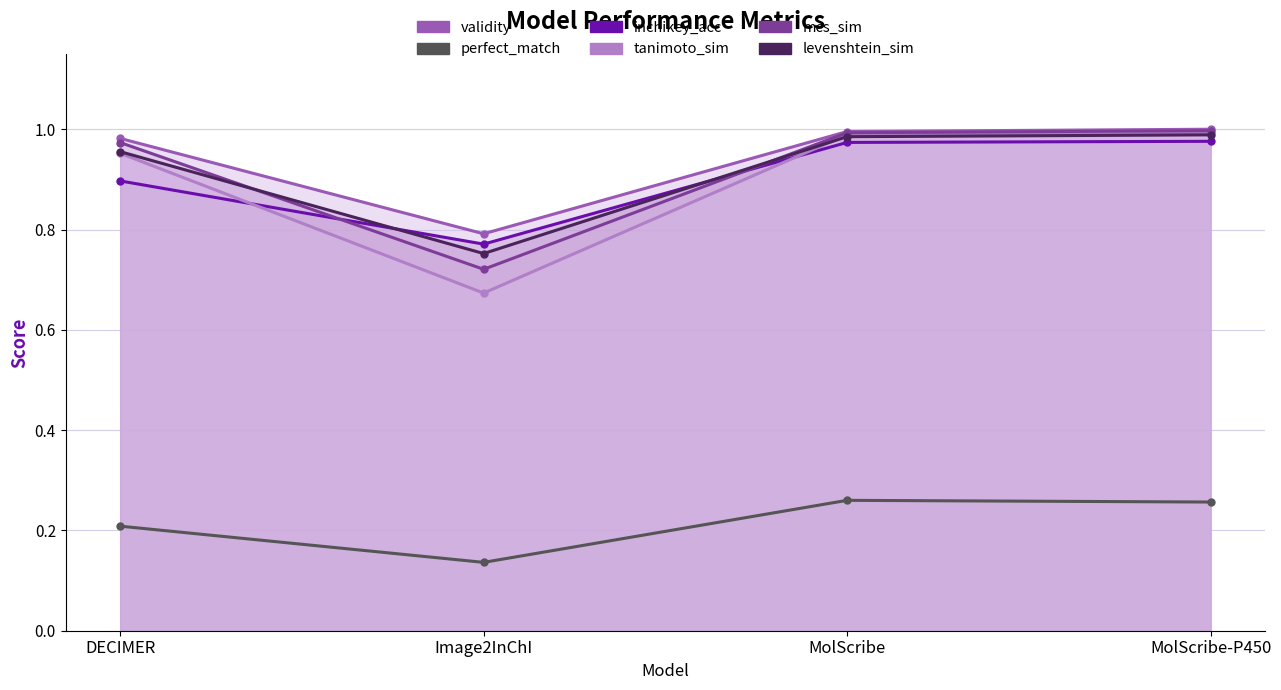

Reading left to right, transcribe all the data shown in this chart.

validity: 1.0	0.8	1.0	1.0
perfect_match: 0.2	0.1	0.3	0.3
inchikey_acc: 0.9	0.8	1.0	1.0
tanimoto_sim: 1.0	0.7	1.0	1.0
mcs_sim: 1.0	0.7	1.0	1.0
levenshtein_sim: 1.0	0.8	1.0	1.0